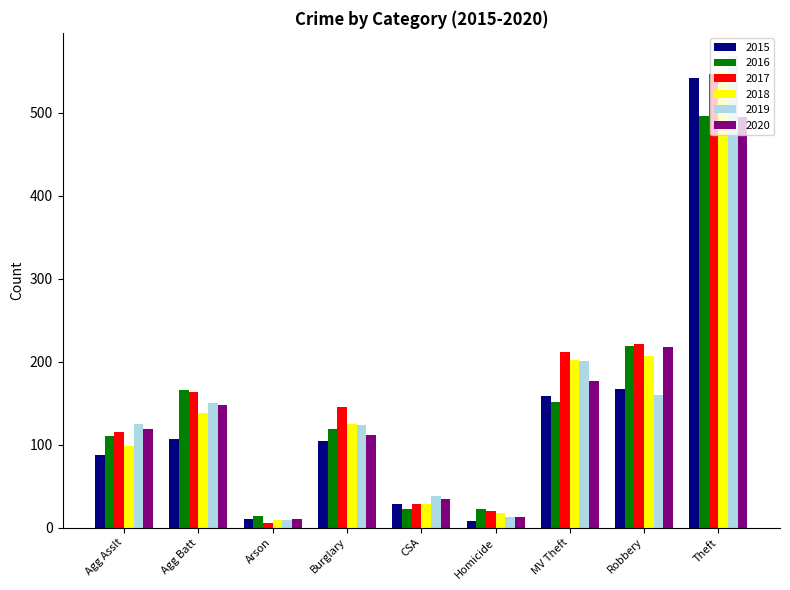

Is the value of 2020 at Arson greater than the value of 2017 at Burglary?

No